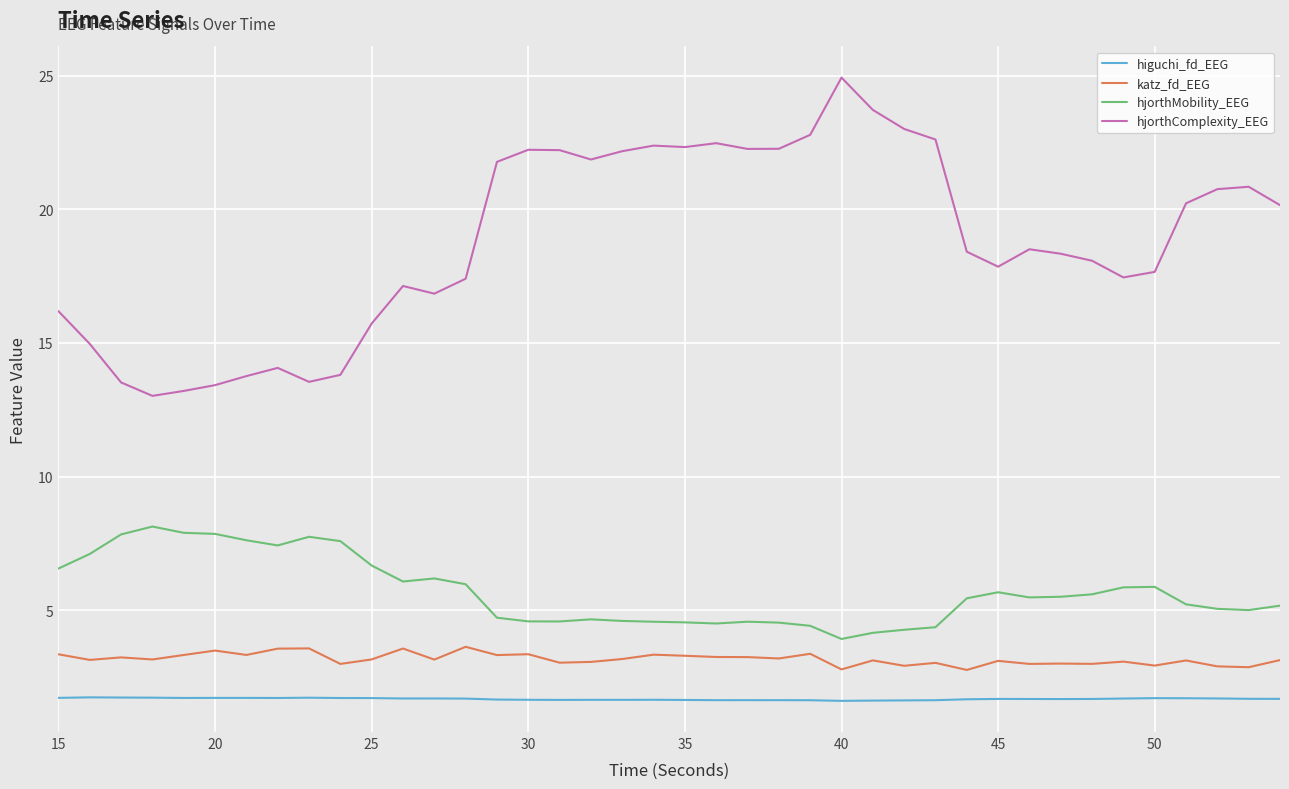

What is the minimum value for hjorthMobility_EEG?

3.9